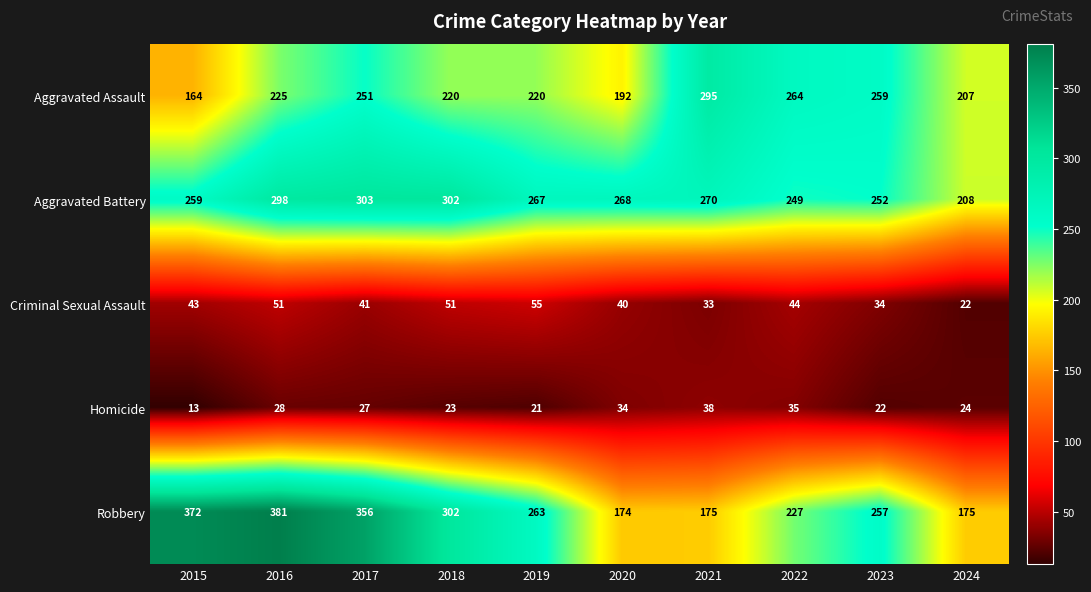

What is the maximum value shown in the chart?

381